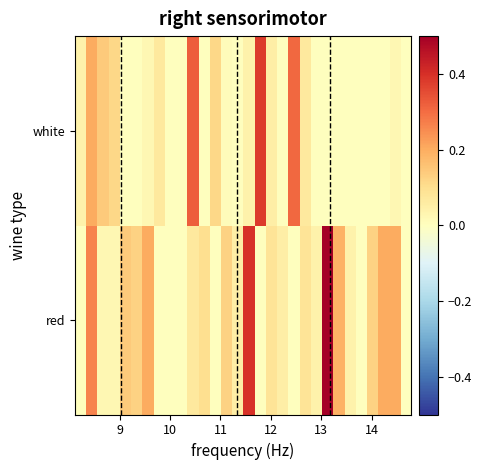

How many categories are shown in the chart?

30